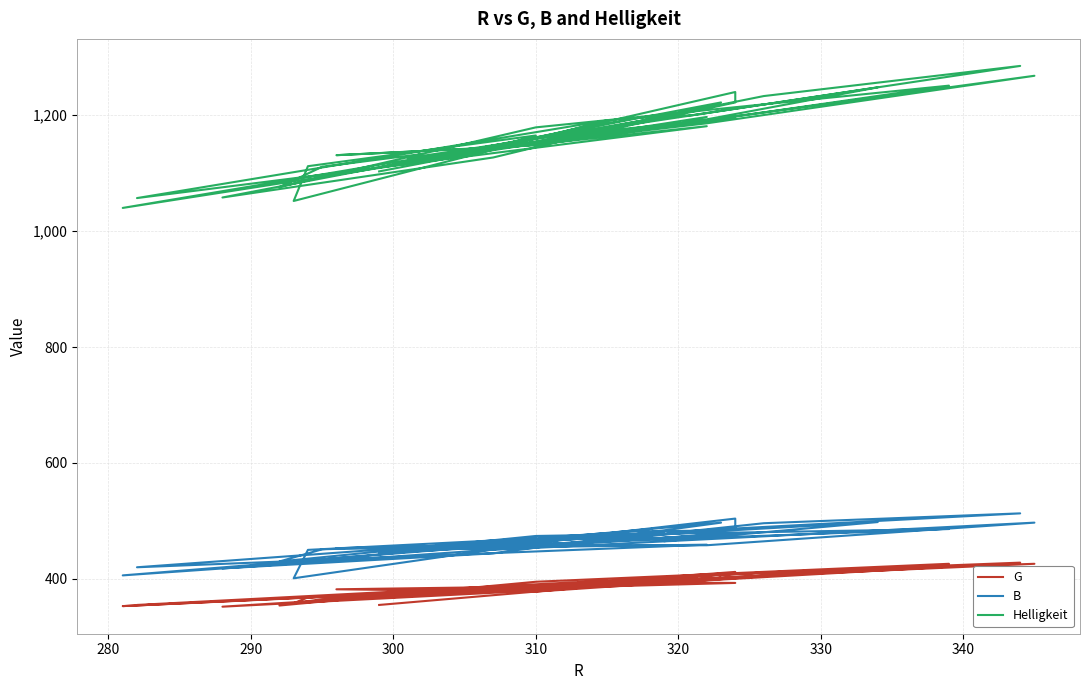

True or false: B and G cross at least once.

False